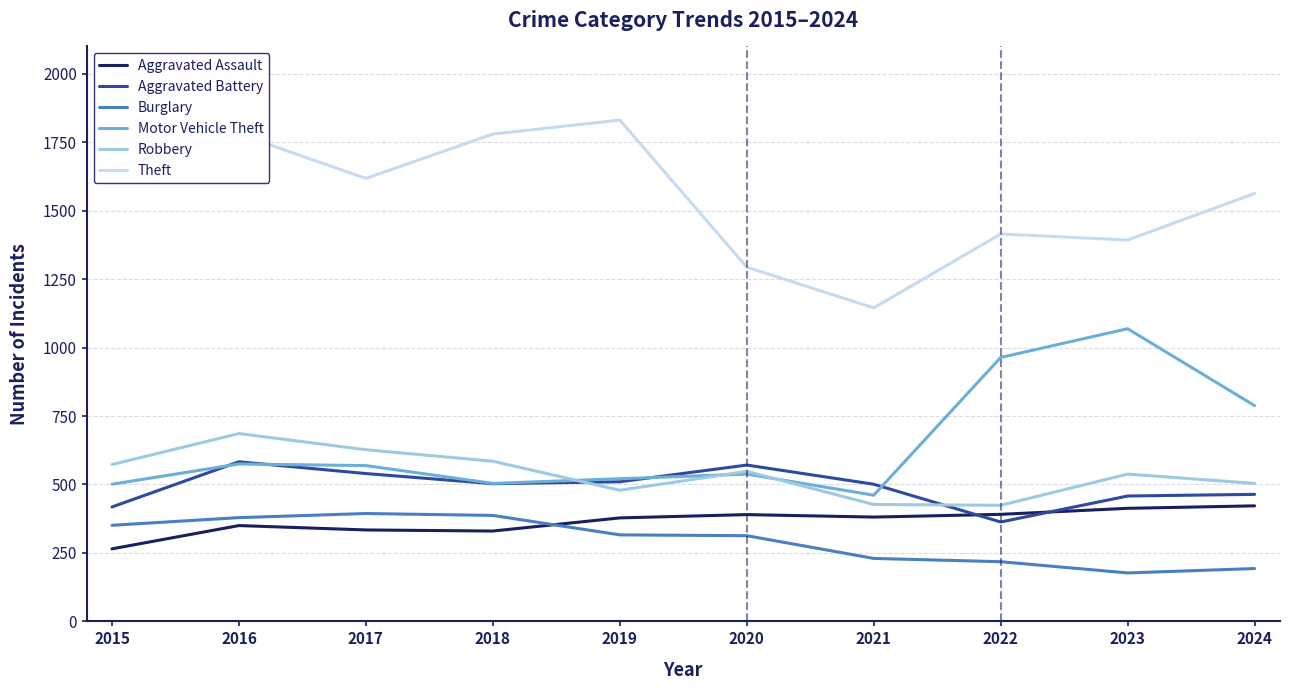

At which category is the sum across all series the highest?

2016